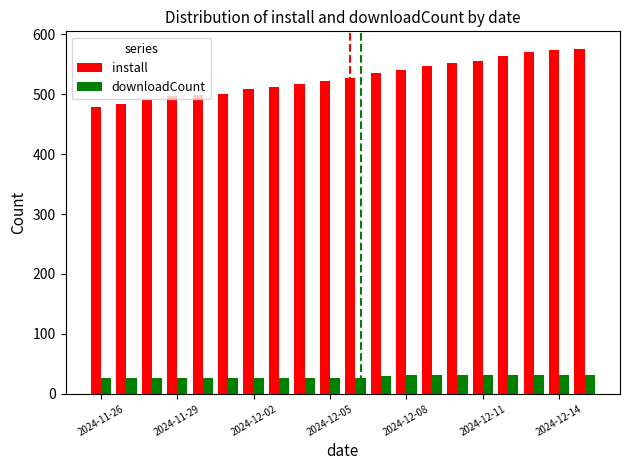

What is the sum of all downloadCount values?

572